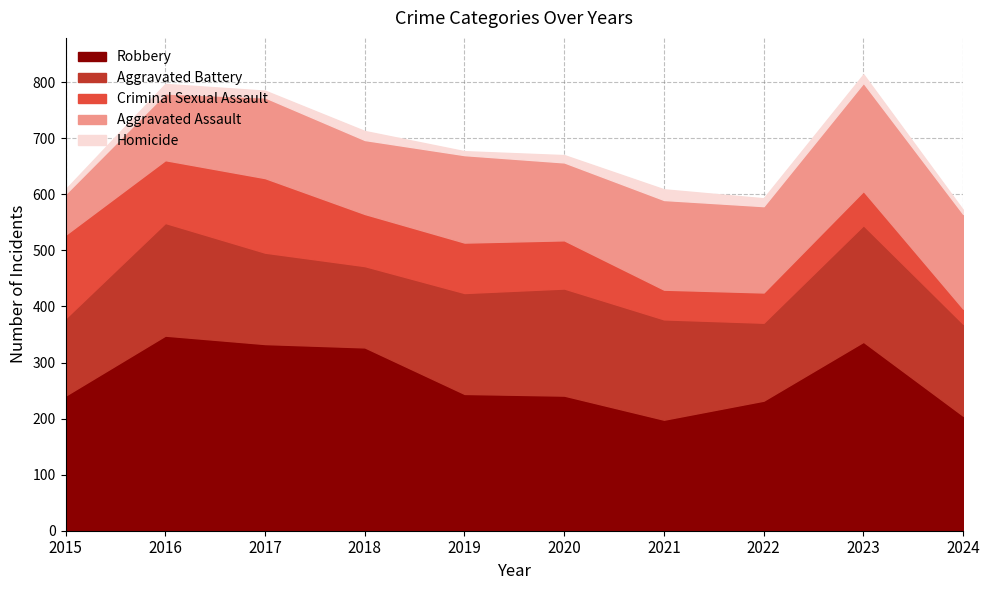

In Homicide, how many points are higher than both neighbors (excluding endpoints)?

4